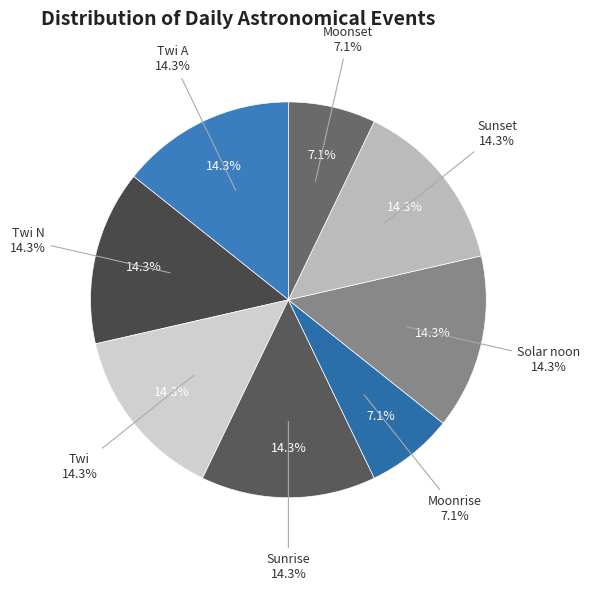

How many slices are in this pie chart?

8